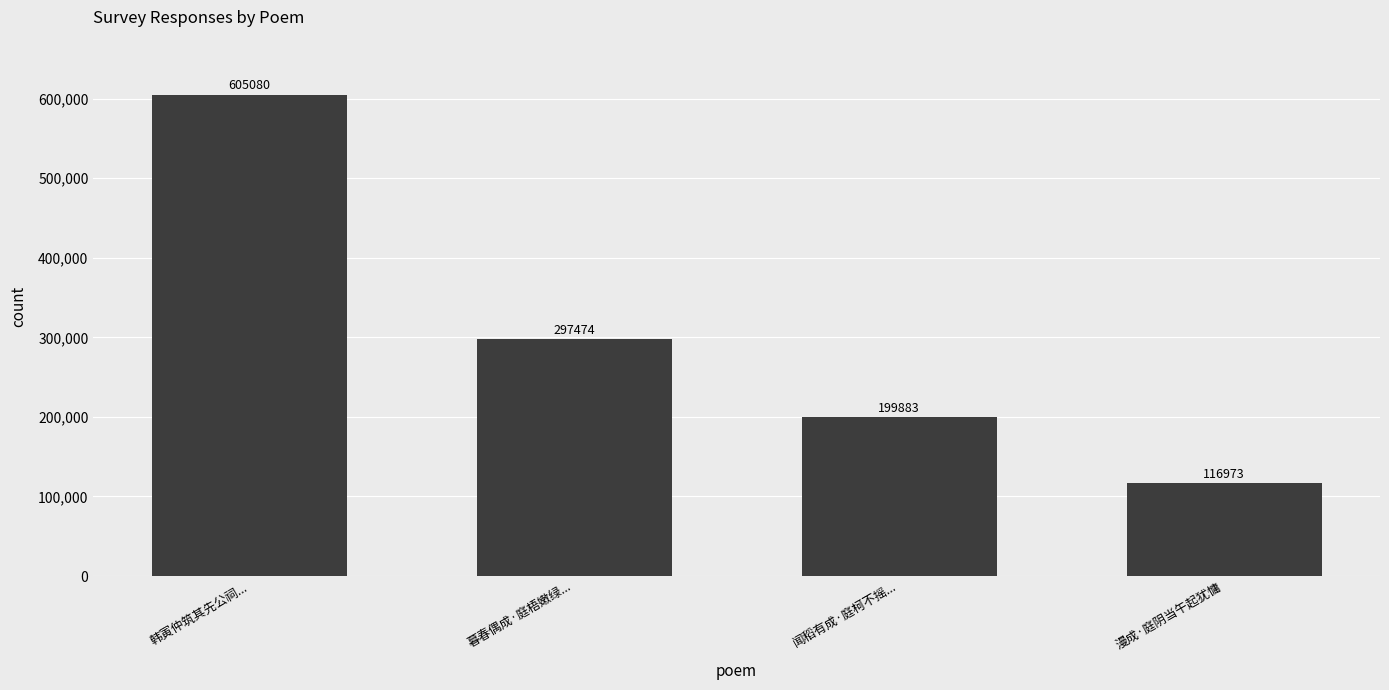

Which has a higher value, 暮春偶成·庭梧嫩绿... or 漫成·庭阴当午起犹慵?

暮春偶成·庭梧嫩绿...